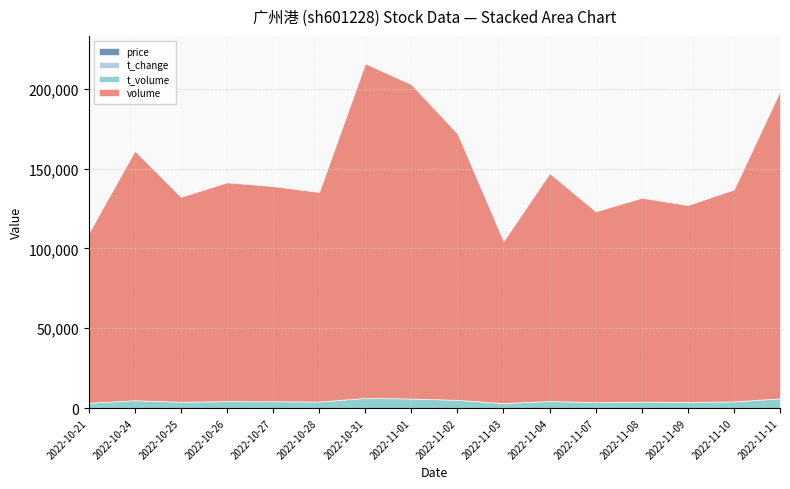

List the series in order of their peak value, highest first.

volume, t_volume, price, t_change